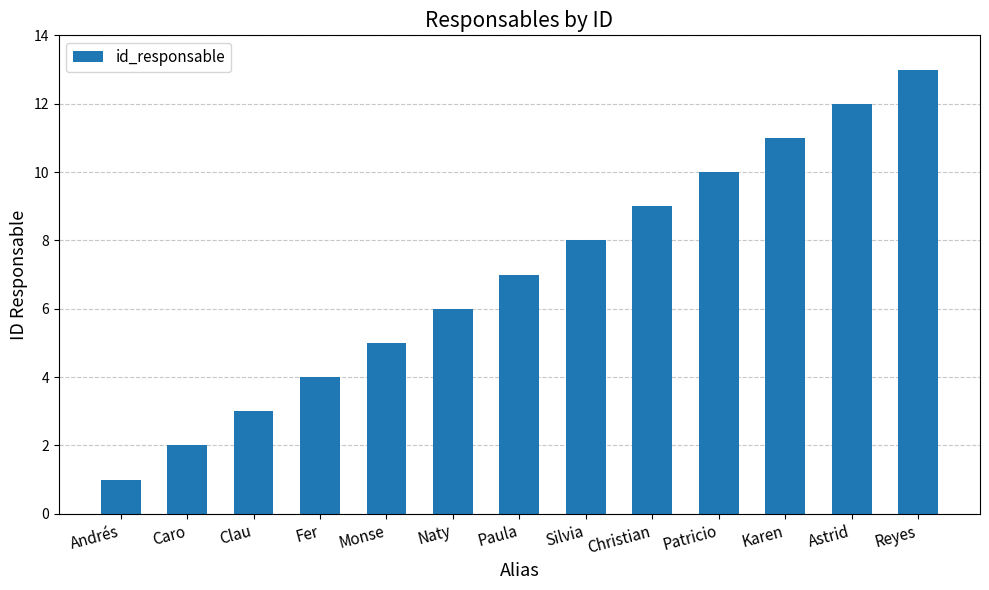

At which label is the value closest to 7?

Paula